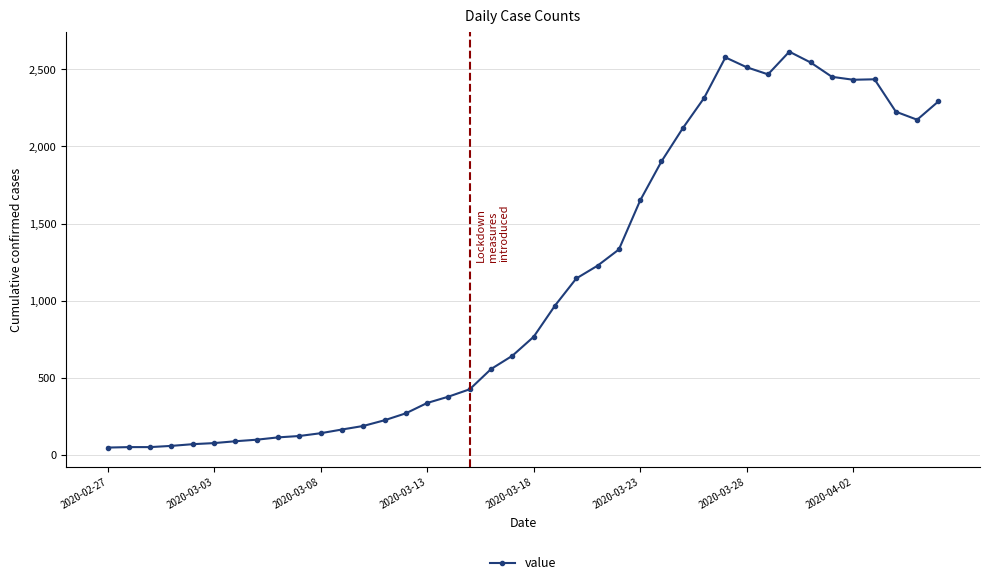

What is the greatest value displayed?

2614